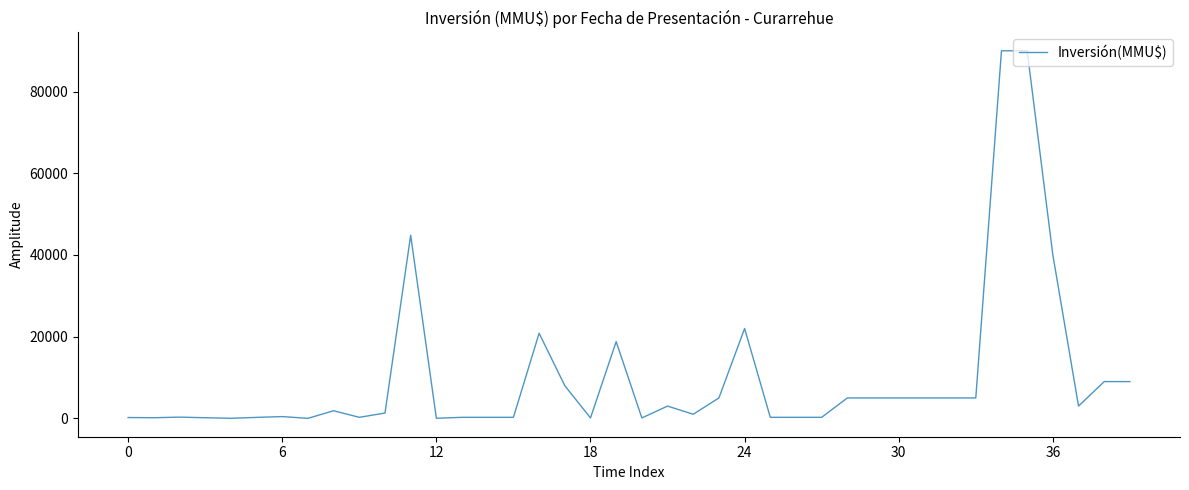

What is the difference between the maximum and minimum values?

90000